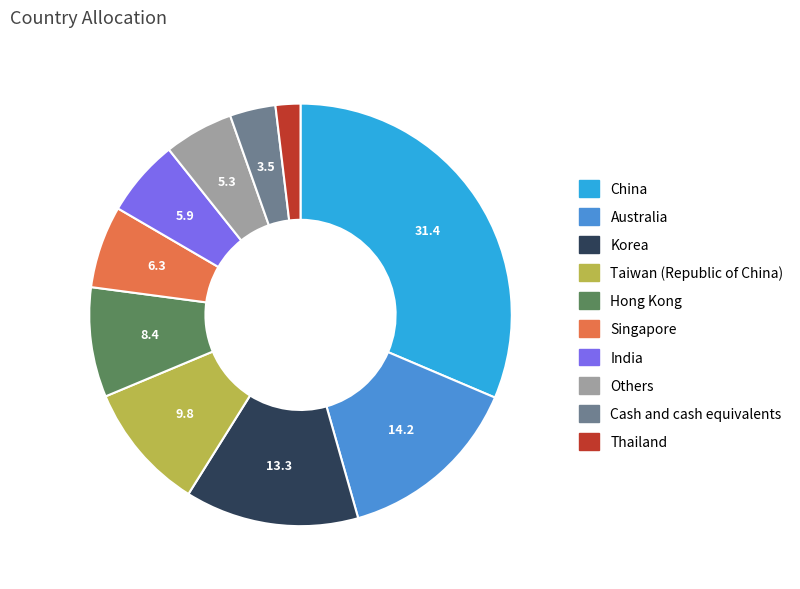

Combined, do Others and Korea account for over 50%?

No